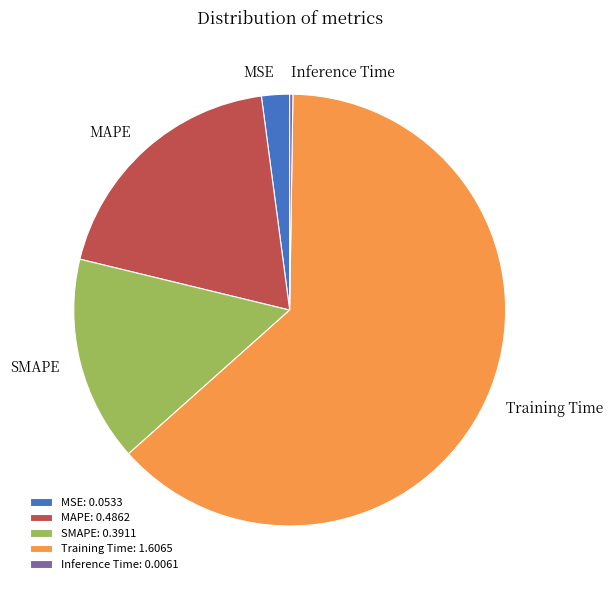

Which category accounts for the majority?

Training Time